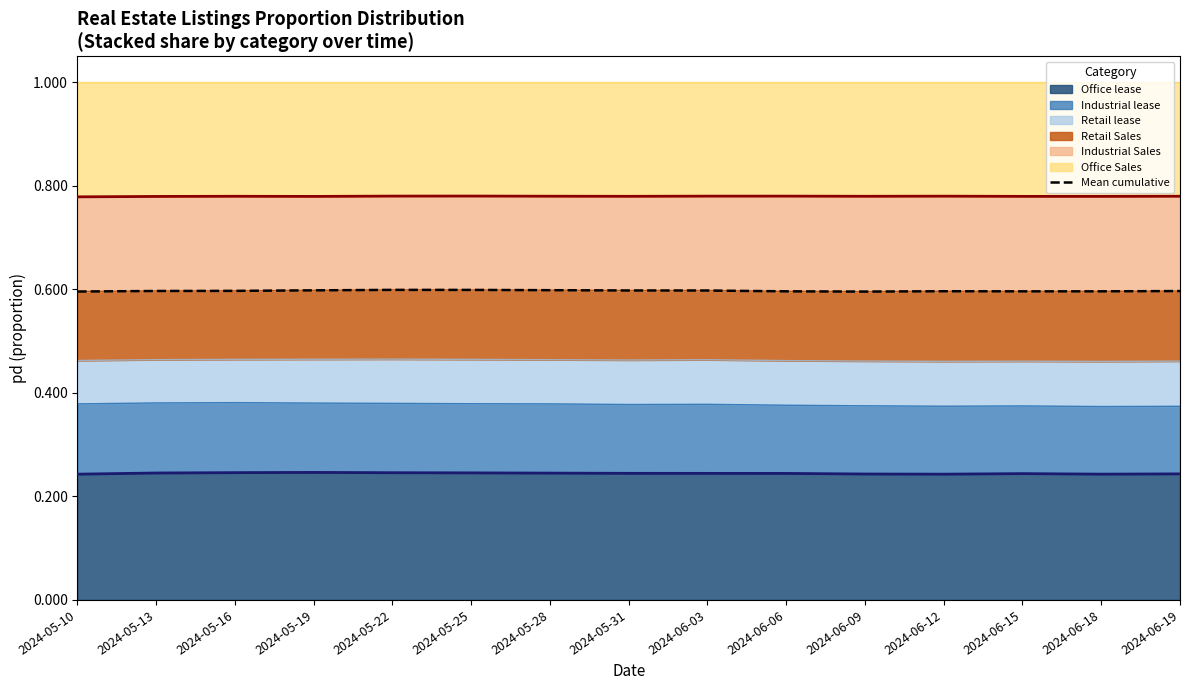

Is it true that Office lease equals 0.4 at 2024-05-31?

False